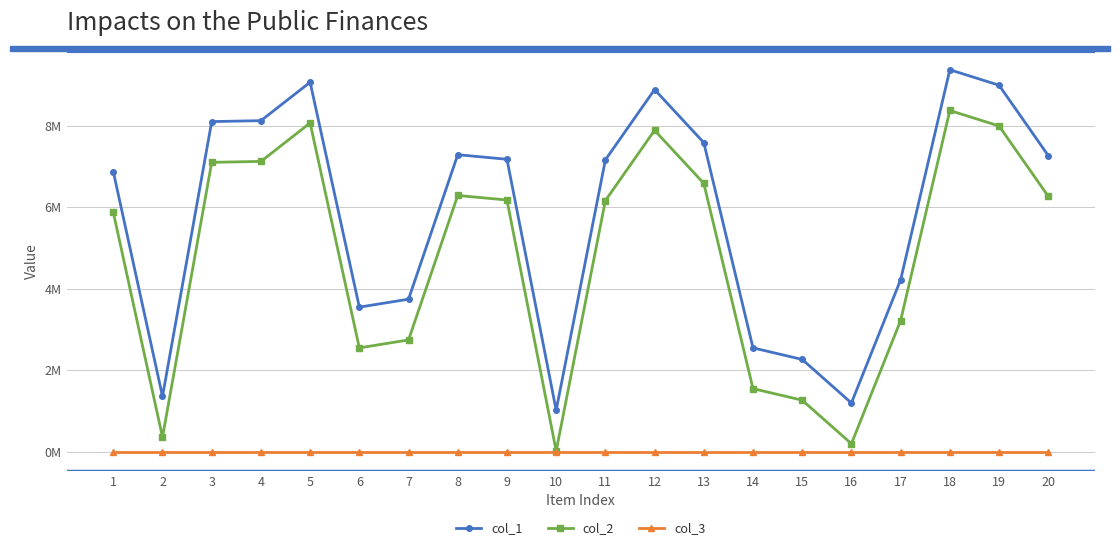

At how many categories does at least one series exceed 7174154?

9